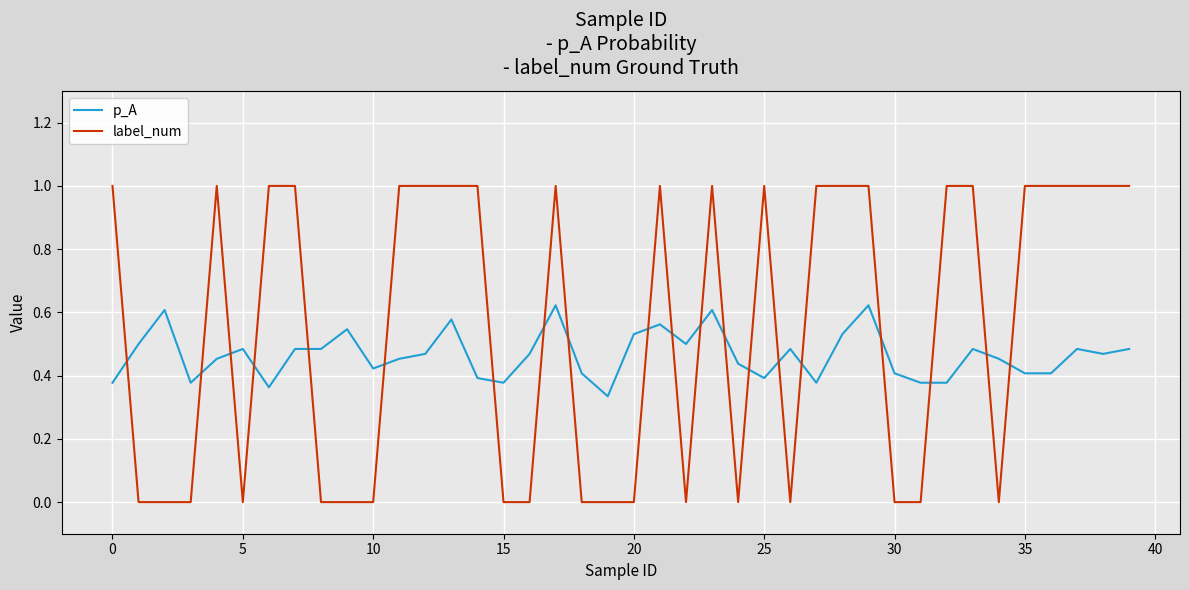

What is the greatest value displayed?

1.0